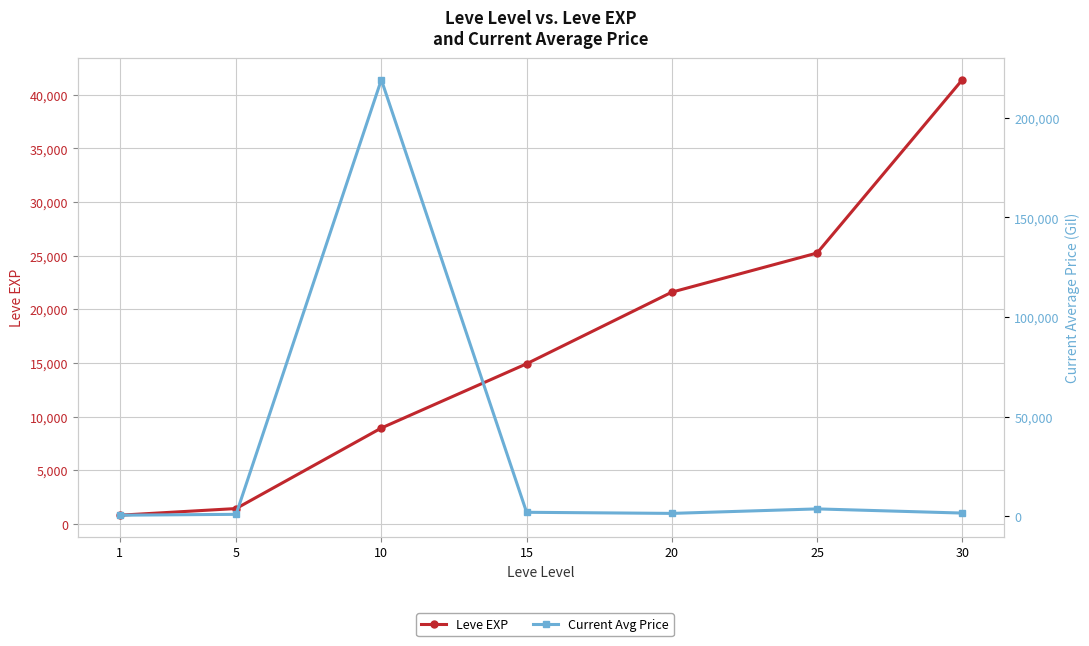

Reading right to left, extract all data points from this chart.

Leve EXP: 30=41410.0	25=25250.0	20=21600.0	15=14920.0	10=8930.0	5=1420.0	1=800.0
Current Avg Price: 30=1585.9	25=3683.6	20=1424.7	15=1980.0	10=219150.3	5=956.6	1=521.8